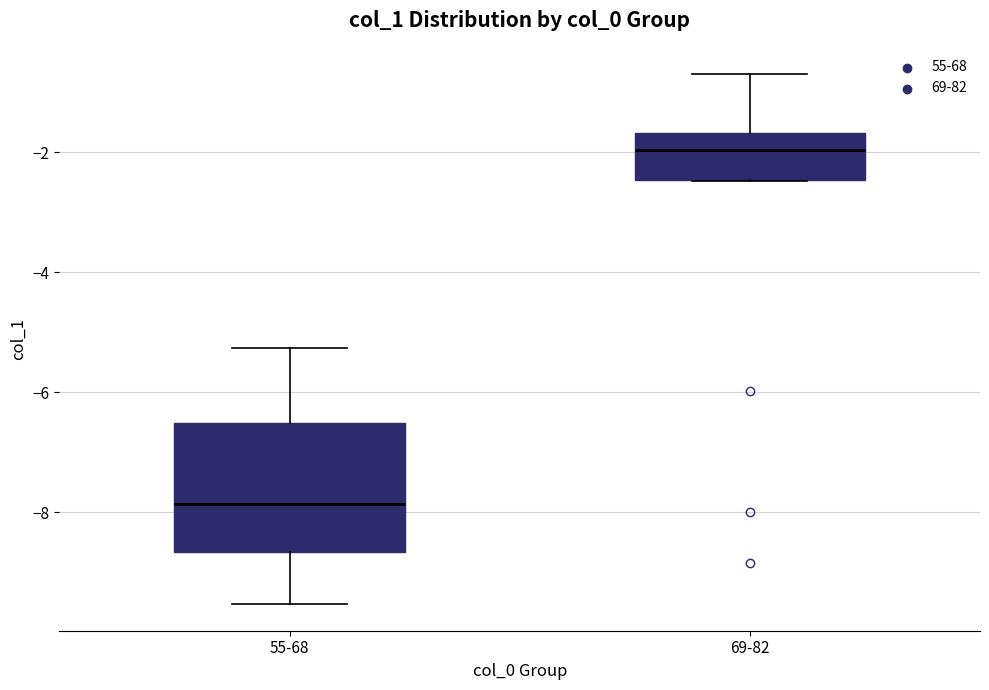

Which box has the highest median line?

69-82